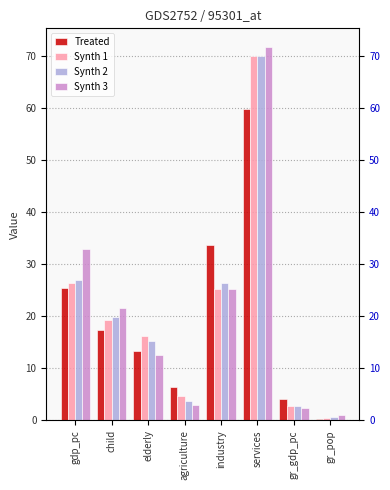

What is the sum of the Synth 1 values at services and gr_pop?

70.6